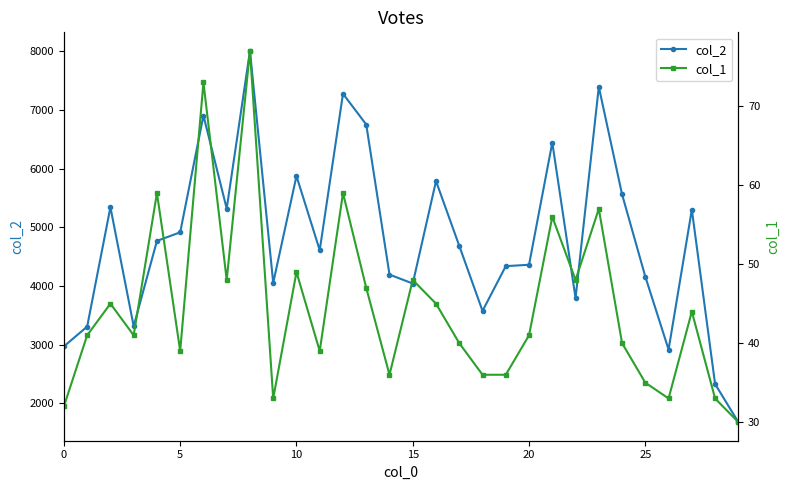

True or false: col_2 and col_1 cross at least once.

False